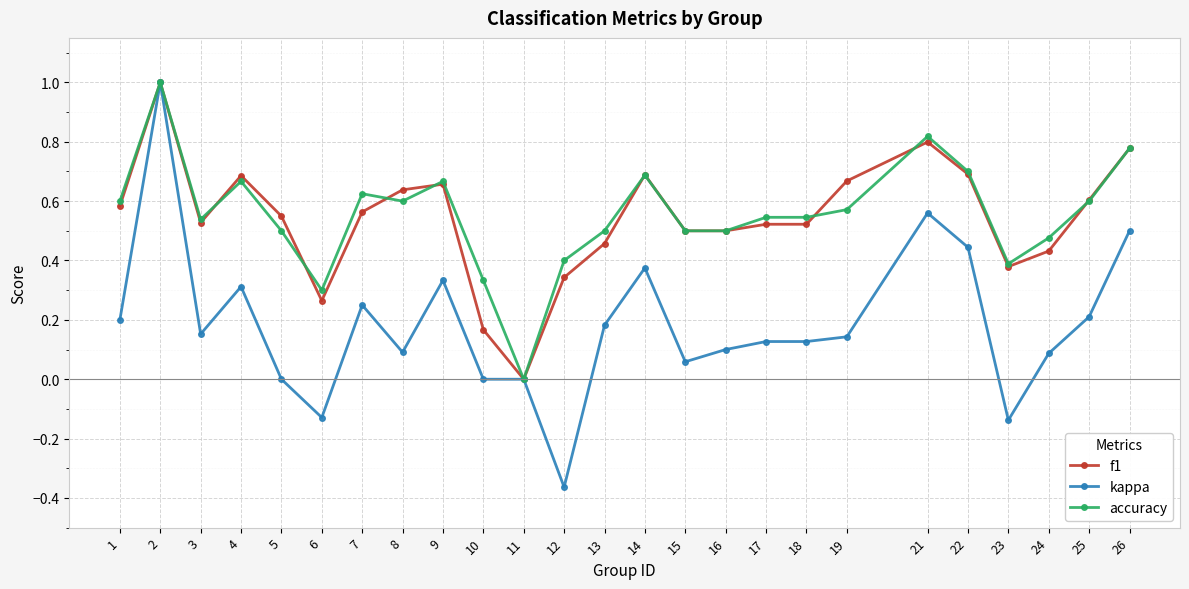

Which category has the lowest value across all series?

12